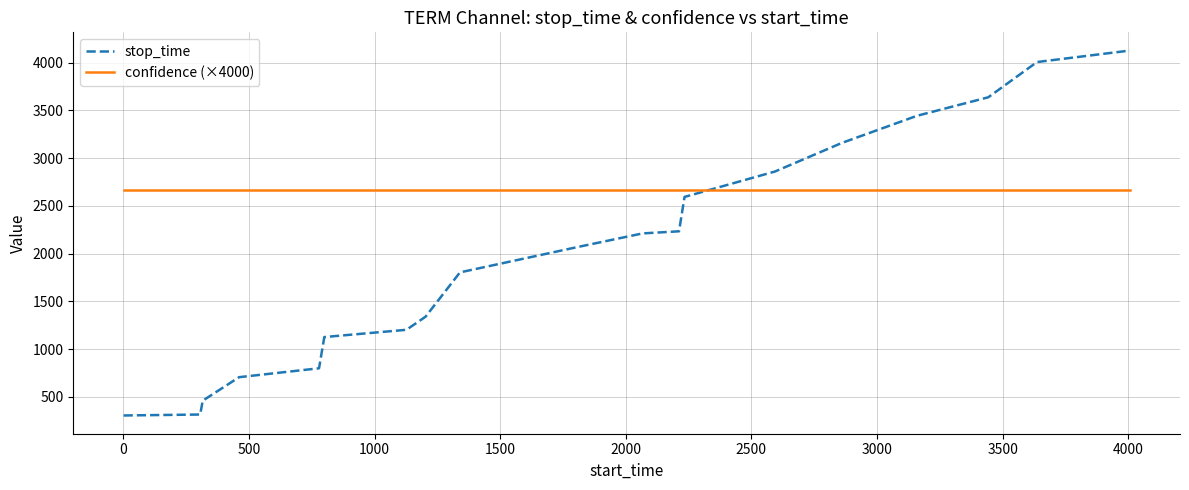

What is the smallest value displayed?

305.0